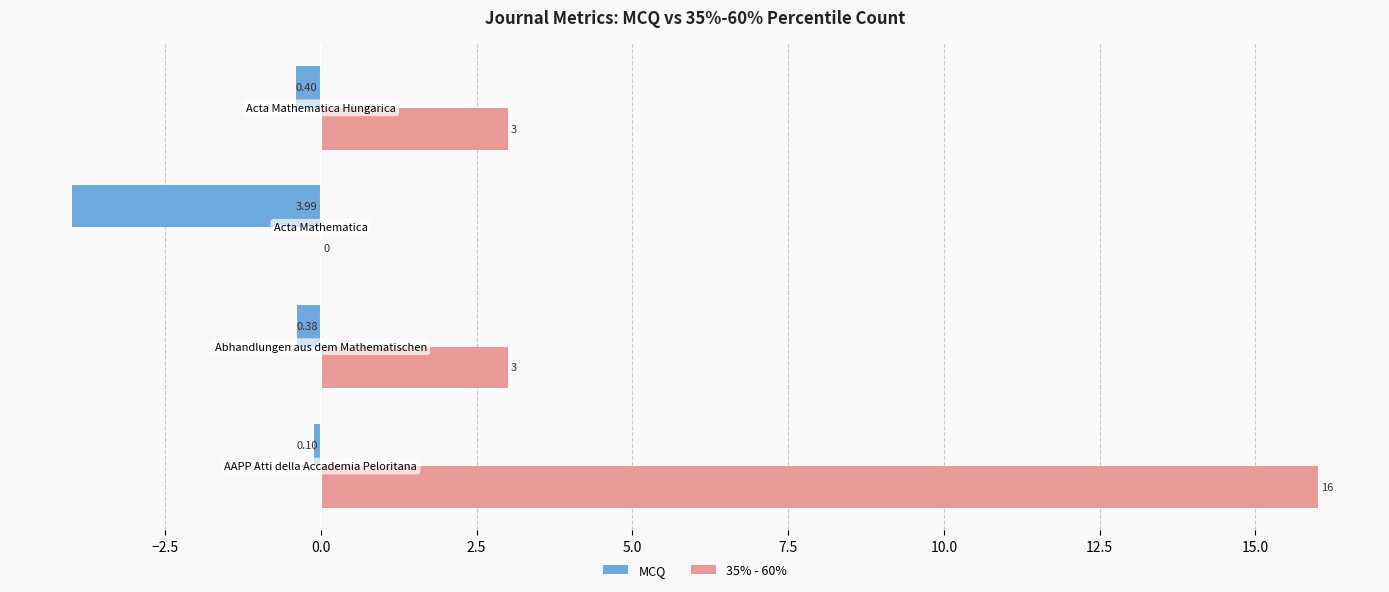

What are all the series names shown in the legend?

MCQ, 35% - 60%